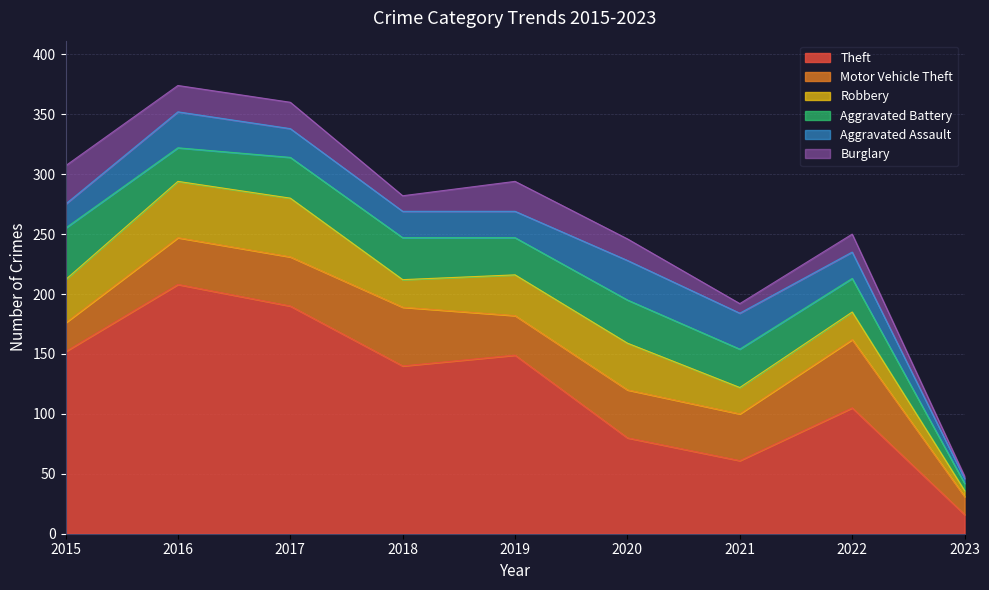

Which has a higher value, 2018 or 2017?

2017